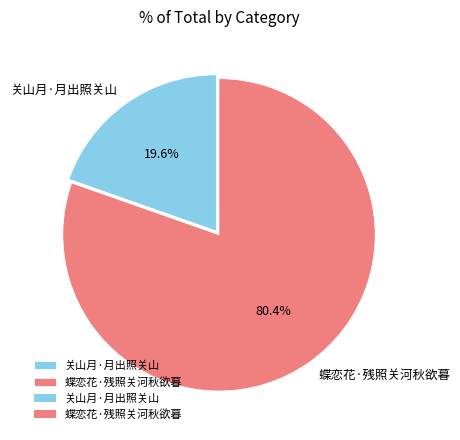

How many segments does this pie chart have?

2